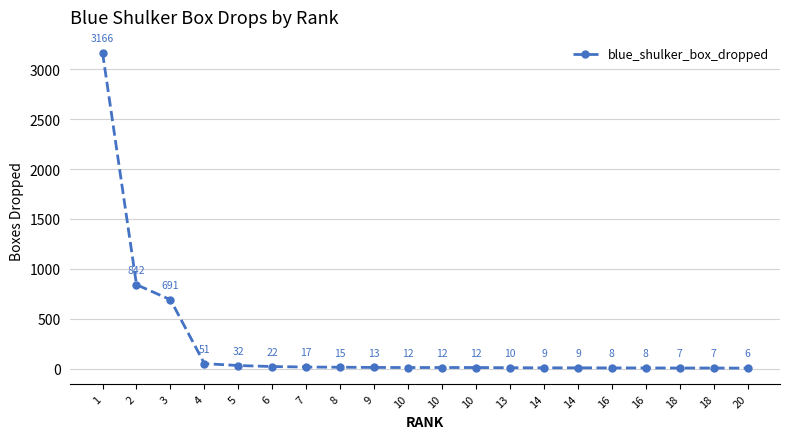

Does the chart have visible grid lines?

Yes